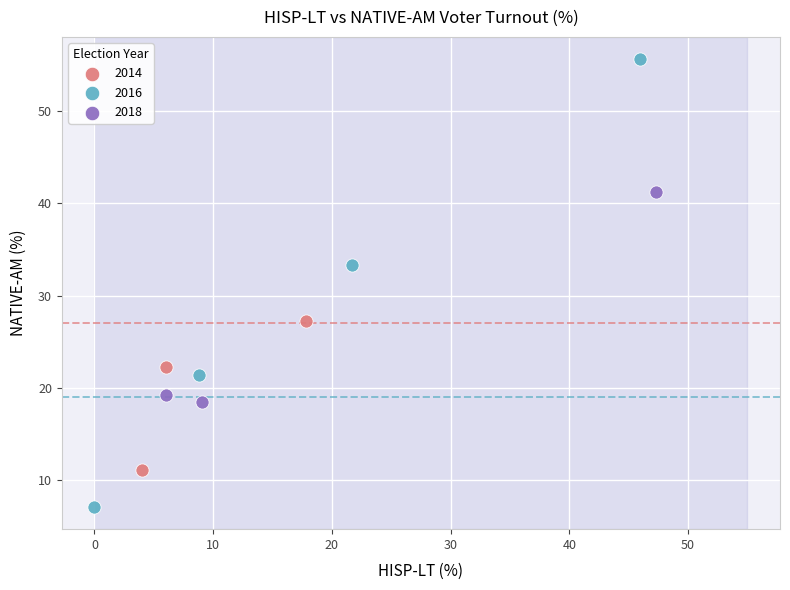

What are all the series names shown in the legend?

2014, 2016, 2018